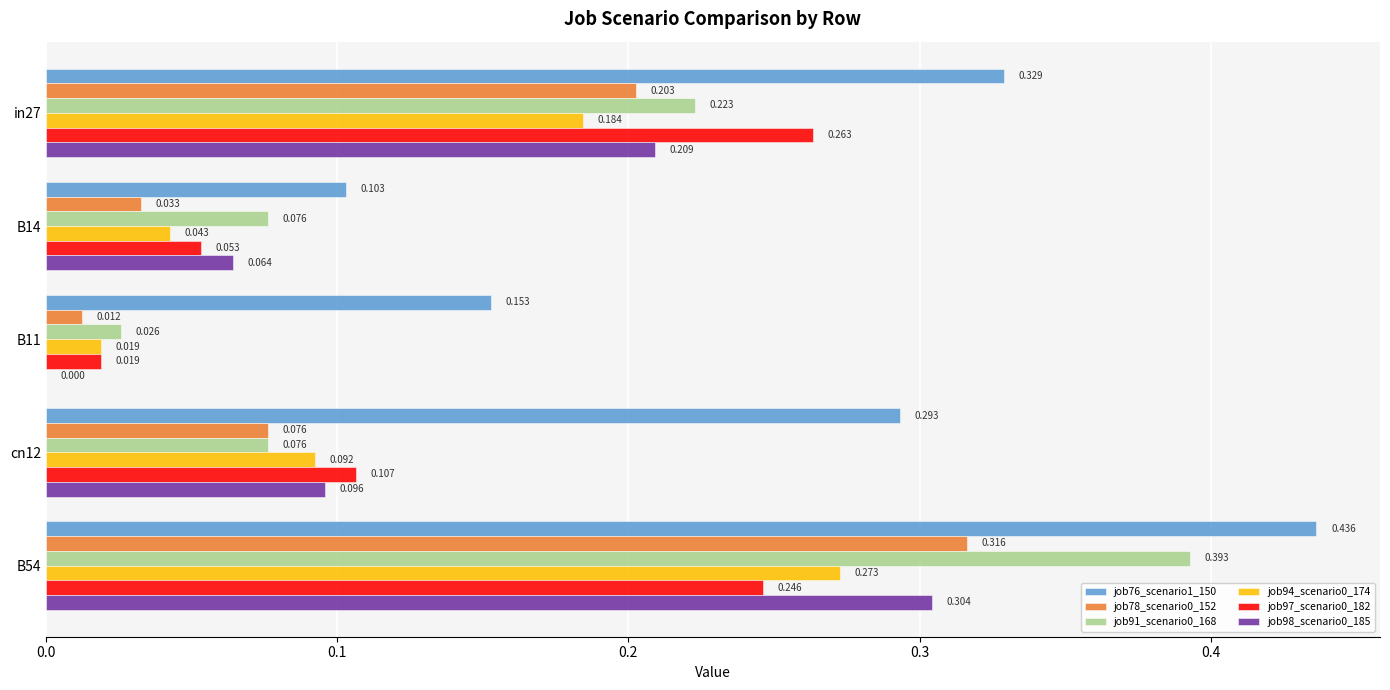

Is the value of job78_scenario0_152 at in27 greater than the value of job76_scenario1_150 at cn12?

No